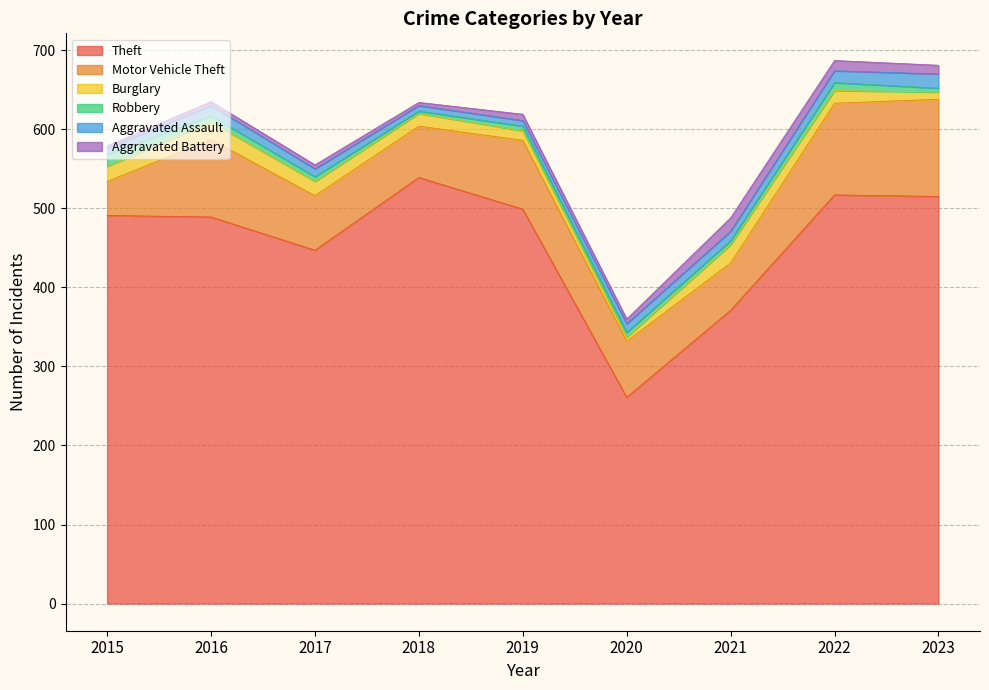

The value of Aggravated Assault at 2016 is 13. True or false?

True